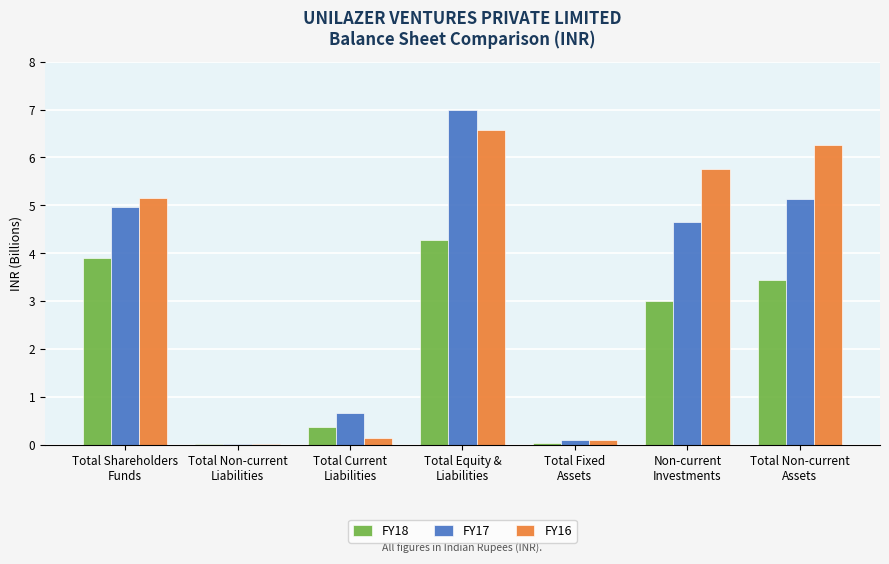

What is the spread (max minus min) of values at Total Current
Liabilities?

0.5